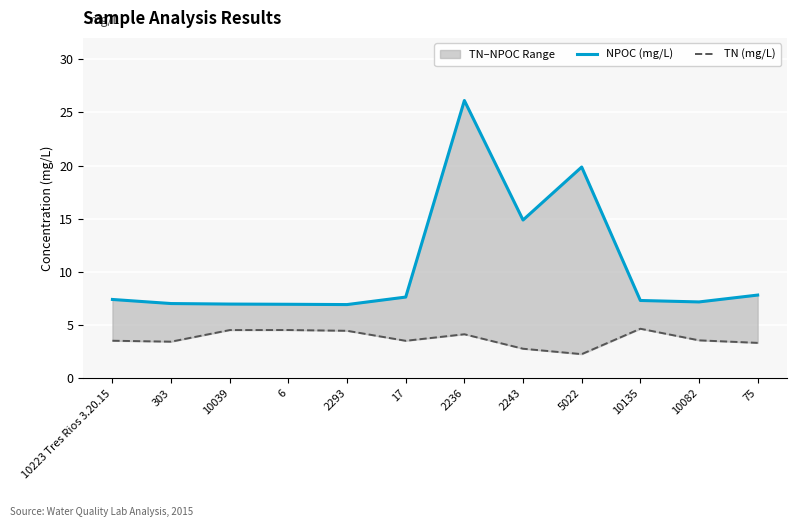

Rank the categories by TN (mg/L) value from lowest to highest.

5022, 2243, 75, 303, 17, 10223 Tres Rios 3.20.15, 10082, 2236, 2293, 10039, 6, 10135